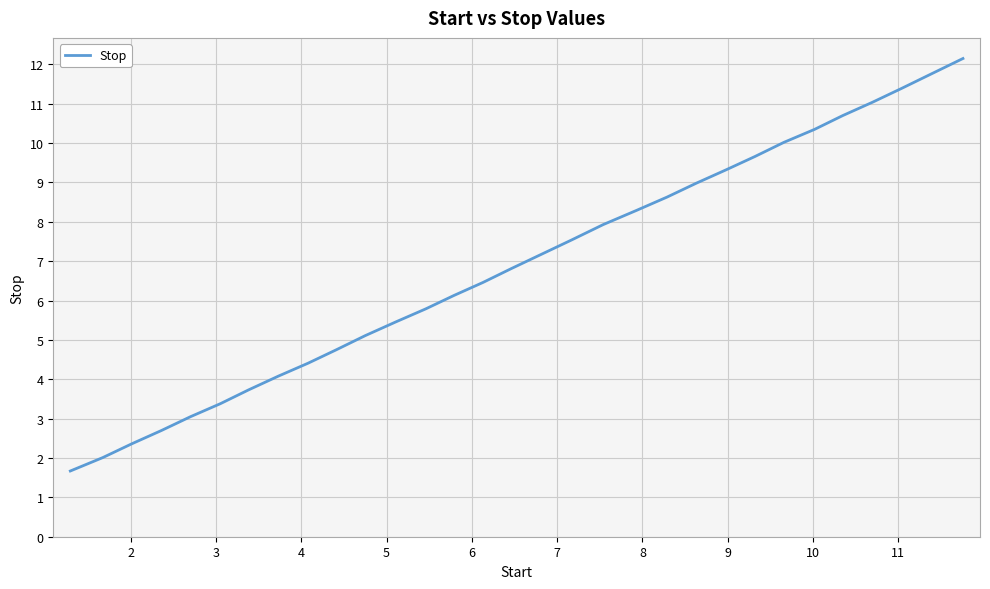

What is the difference between the maximum and minimum values?

10.5